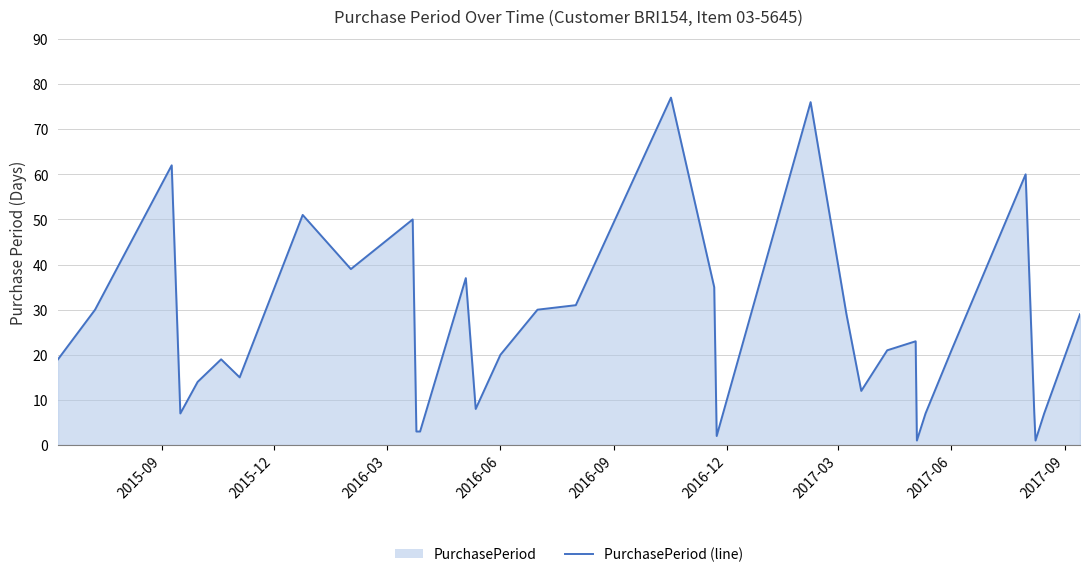

Does the chart display data point markers on the line(s)?

No